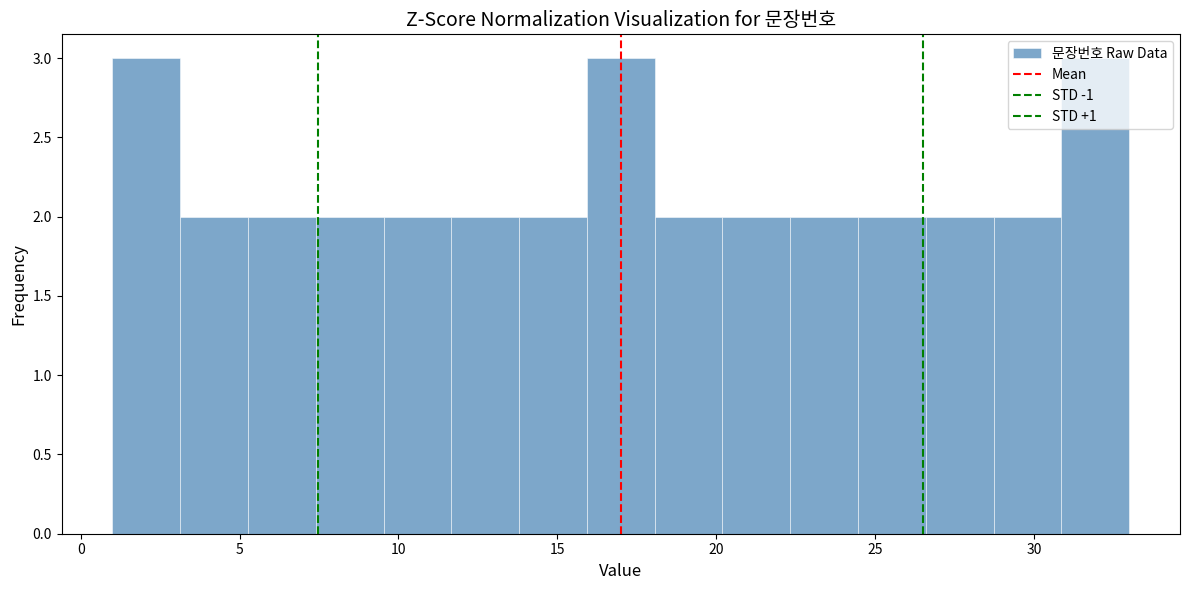

Reading left to right, list every bar in this chart as the range it spans on the x-axis followed by its height. Neither the bar edges nor the heights are printed on the chart, so give them approximately, as read against the axes.

1.0 to 3.0: 3
3.0 to 5.5: 2
5.5 to 7.5: 2
7.5 to 9.5: 2
9.5 to 11.5: 2
11.5 to 14.0: 2
14.0 to 16.0: 2
16.0 to 18.0: 3
18.0 to 20.0: 2
20.0 to 22.5: 2
22.5 to 24.5: 2
24.5 to 26.5: 2
26.5 to 28.5: 2
28.5 to 31.0: 2
31.0 to 33.0: 3